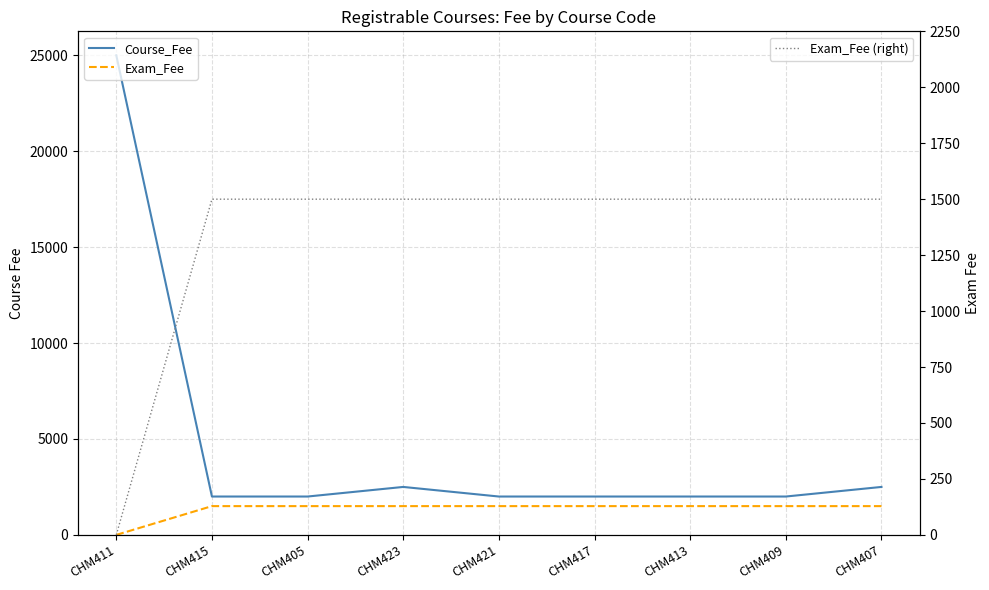

Is the value of Course_Fee at CHM415 greater than the value of Exam_Fee at CHM423?

Yes